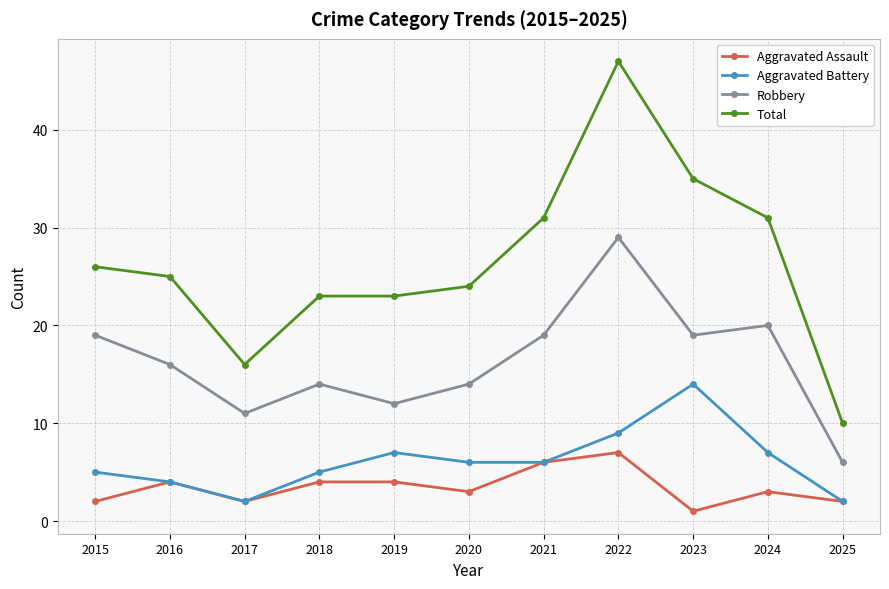

How many data points in Robbery are less than 16?

5